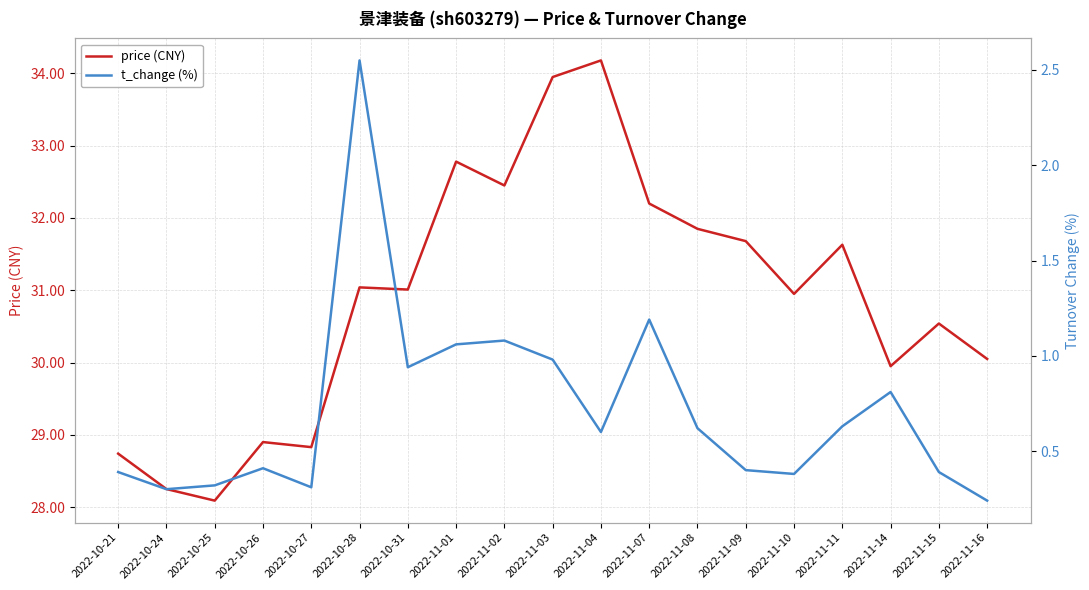

What position from the left is 2022-11-16?

19